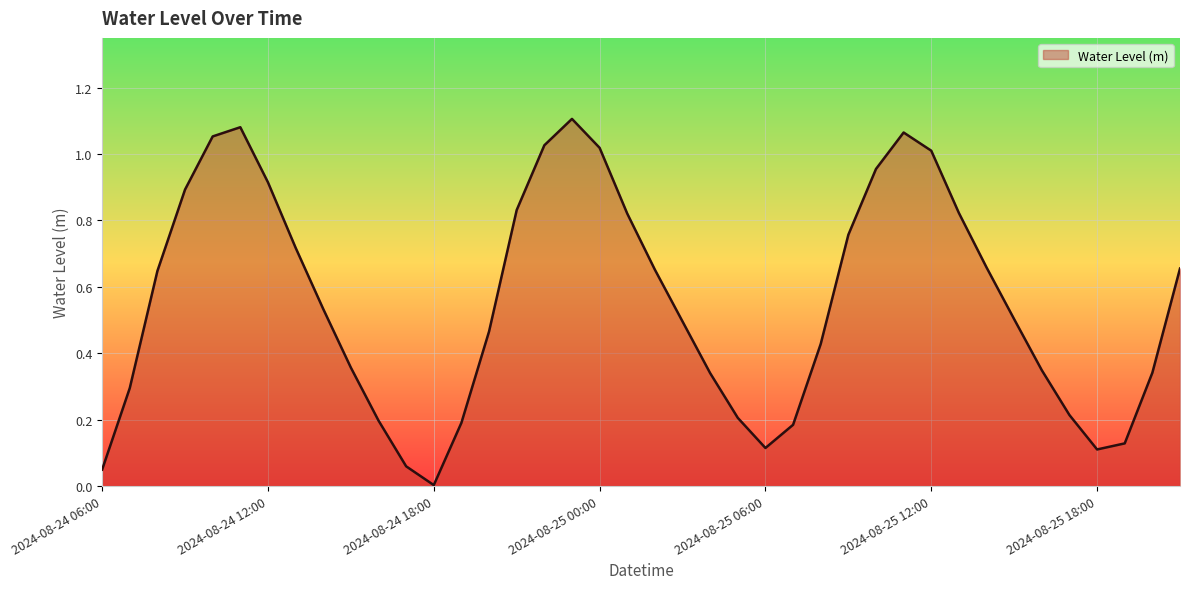

Rank the categories by value from lowest to highest.

2024-08-24 18:00, 2024-08-24 06:00, 2024-08-24 17:00, 2024-08-25 18:00, 2024-08-25 06:00, 2024-08-25 19:00, 2024-08-25 07:00, 2024-08-24 19:00, 2024-08-24 16:00, 2024-08-25 05:00, 2024-08-25 17:00, 2024-08-24 07:00, 2024-08-25 04:00, 2024-08-25 20:00, 2024-08-25 16:00, 2024-08-24 15:00, 2024-08-25 08:00, 2024-08-24 20:00, 2024-08-25 03:00, 2024-08-25 15:00, 2024-08-24 14:00, 2024-08-24 08:00, 2024-08-25 02:00, 2024-08-25 21:00, 2024-08-25 14:00, 2024-08-24 13:00, 2024-08-25 09:00, 2024-08-25 01:00, 2024-08-25 13:00, 2024-08-24 21:00, 2024-08-24 09:00, 2024-08-24 12:00, 2024-08-25 10:00, 2024-08-25 12:00, 2024-08-25 00:00, 2024-08-24 22:00, 2024-08-24 10:00, 2024-08-25 11:00, 2024-08-24 11:00, 2024-08-24 23:00